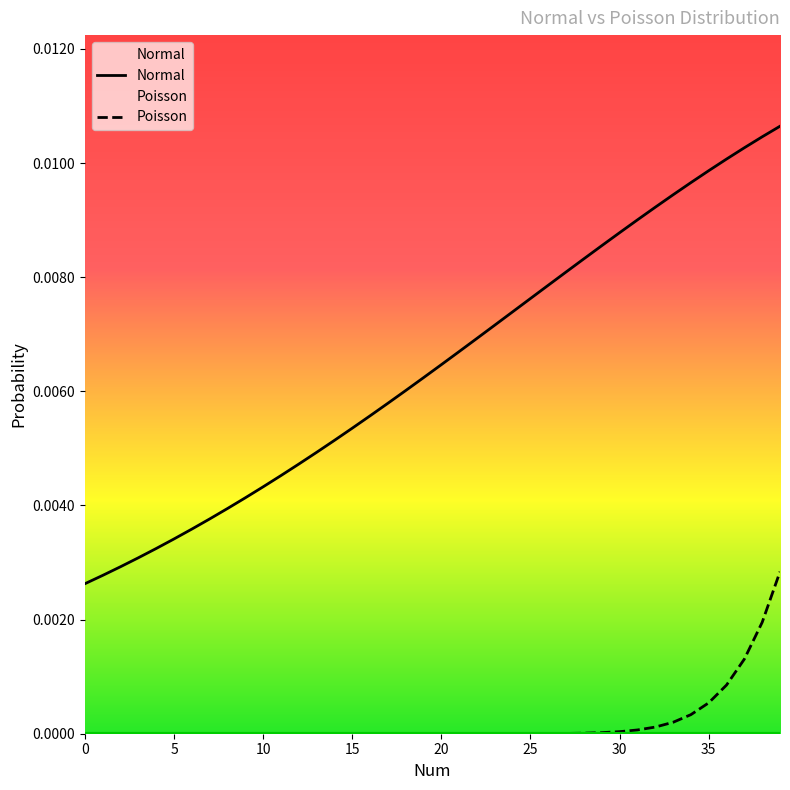

Between 36 and 29, which is larger?

36